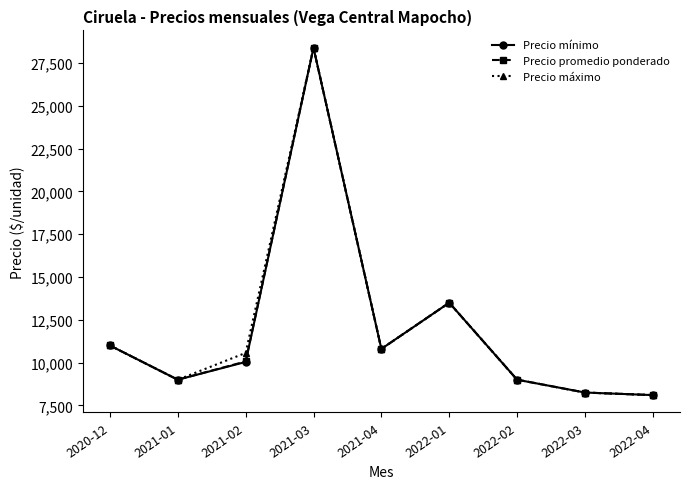

What position from the left is 2021-01?

2